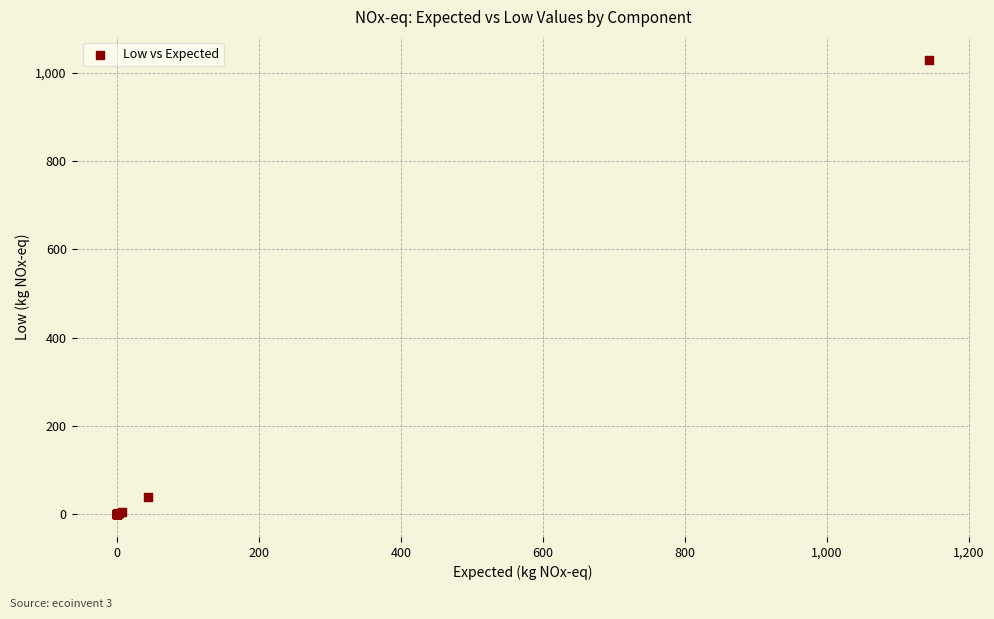

What Y value in the scatter plot is closest to 514?

39.1